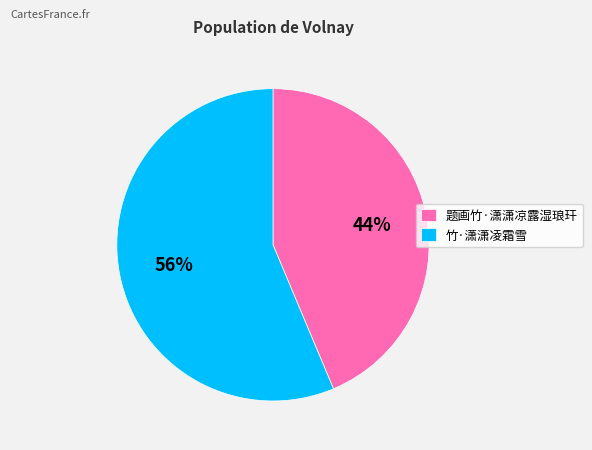

Which slice represents more than half of the pie?

竹·潇潇凌霜雪